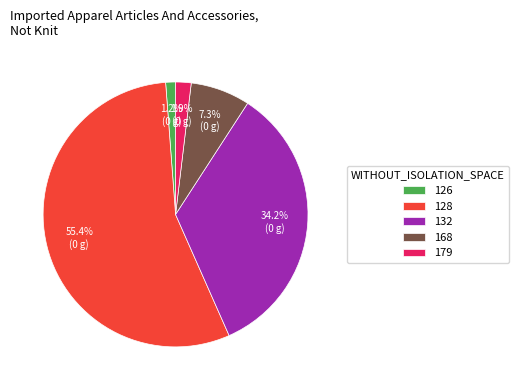

Does 168 represent more than half of the total?

No